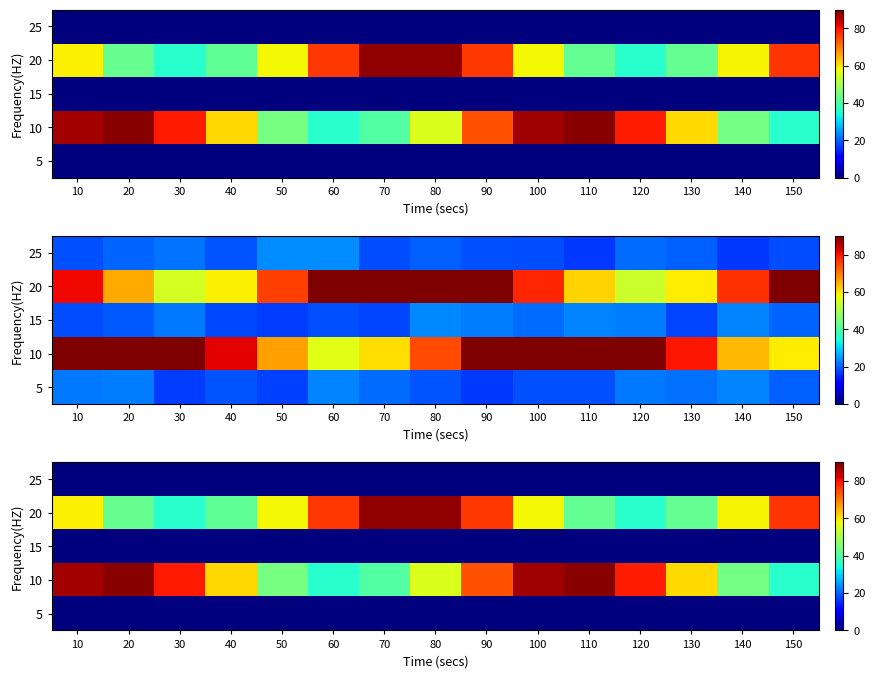

Rank the series by their maximum value, from lowest to highest.

5, 15, 25, 20, 10